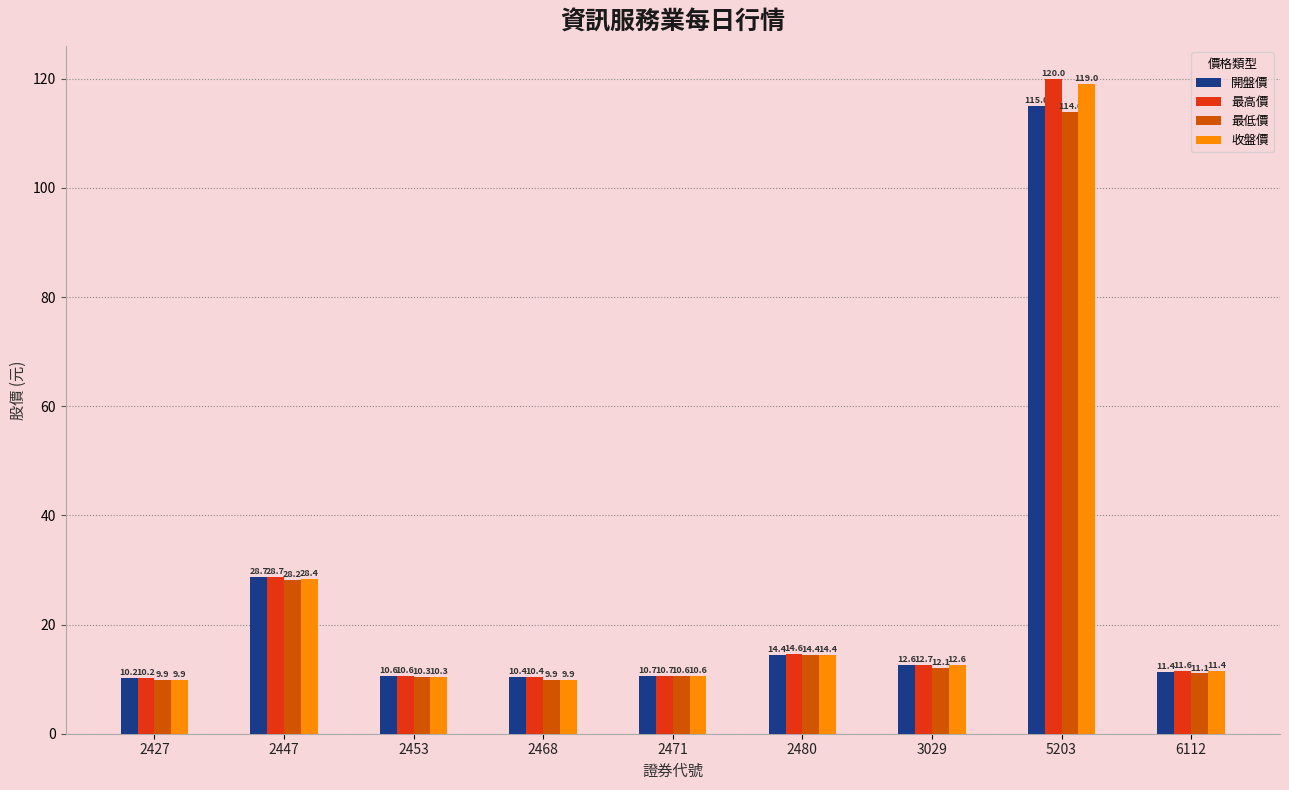

What is the average value of the 開盤價 series?

24.9